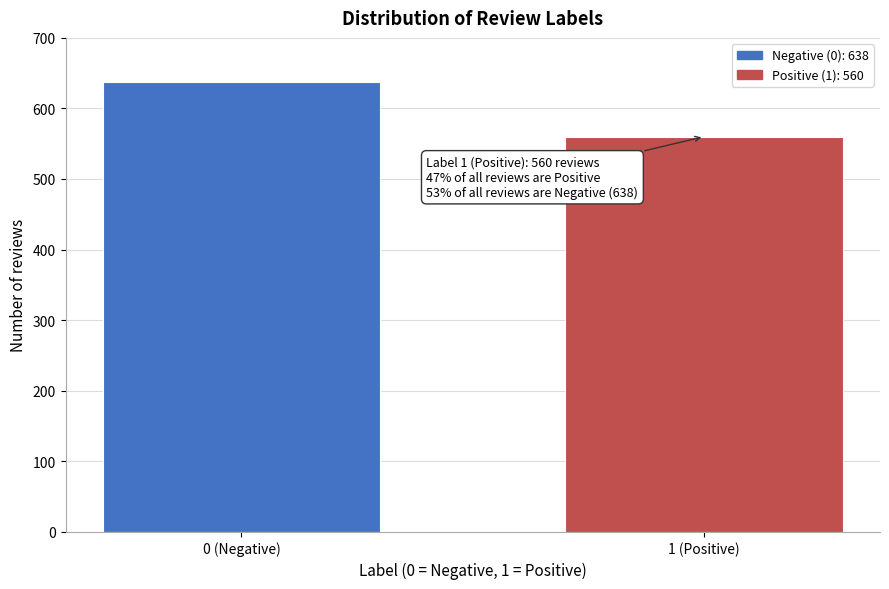

Reading right to left, list all the values displayed in this chart.

1 (Positive)=560	0 (Negative)=638